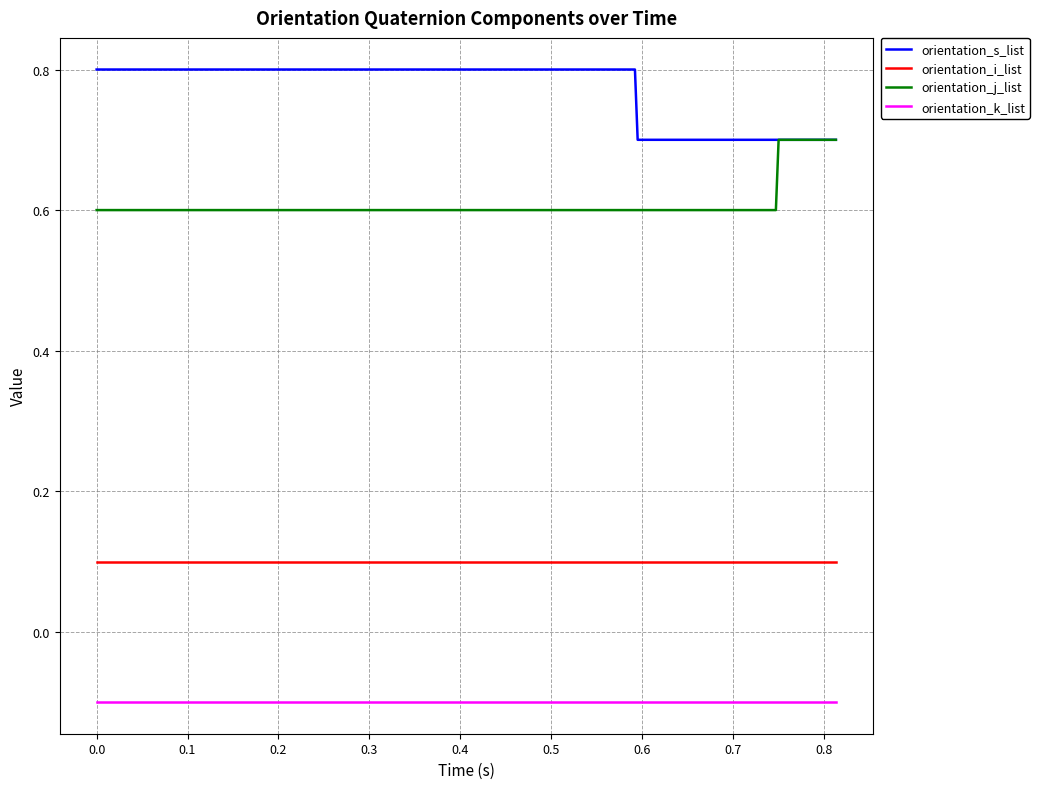

Which series has the largest total across all categories?

orientation_s_list